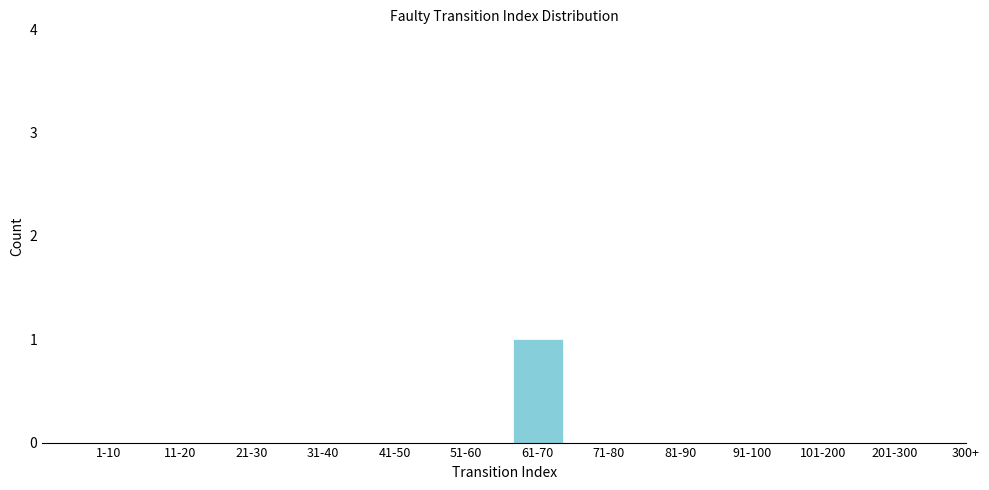

Reading left to right, what are all the values shown in this chart?

1-10=0	11-20=0	21-30=0	31-40=0	41-50=0	51-60=0	61-70=1	71-80=0	81-90=0	91-100=0	101-200=0	201-300=0